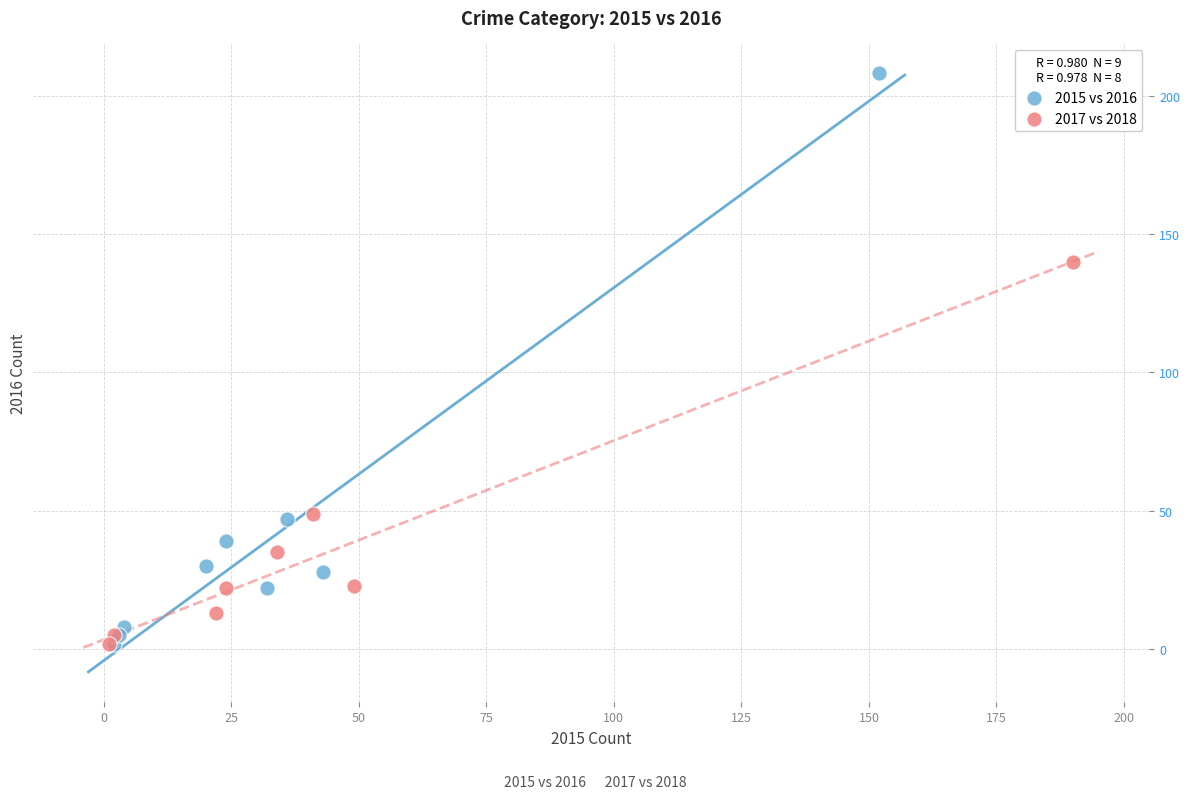

Which series has the widest spread of Y values?

2015 vs 2016